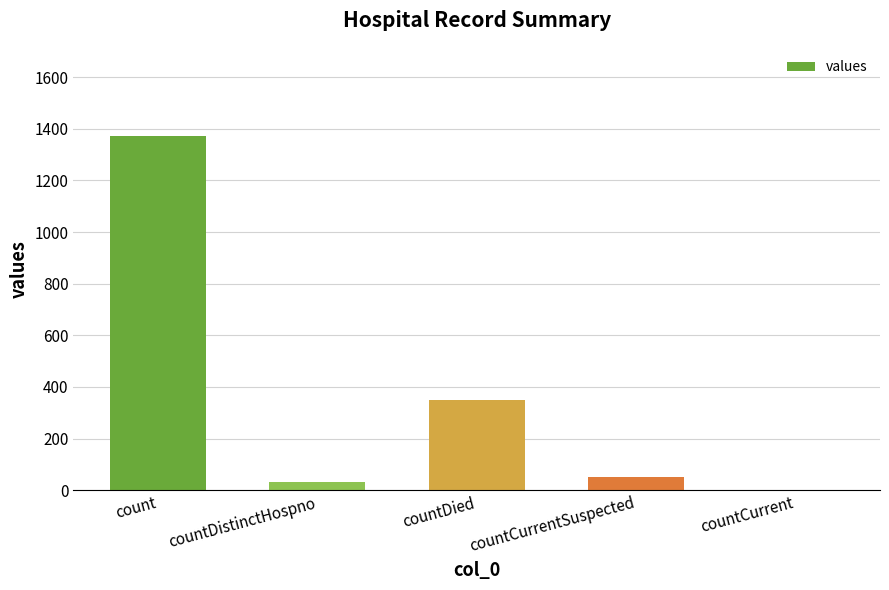

The chart shows a value of 1371 at count. True or false?

True